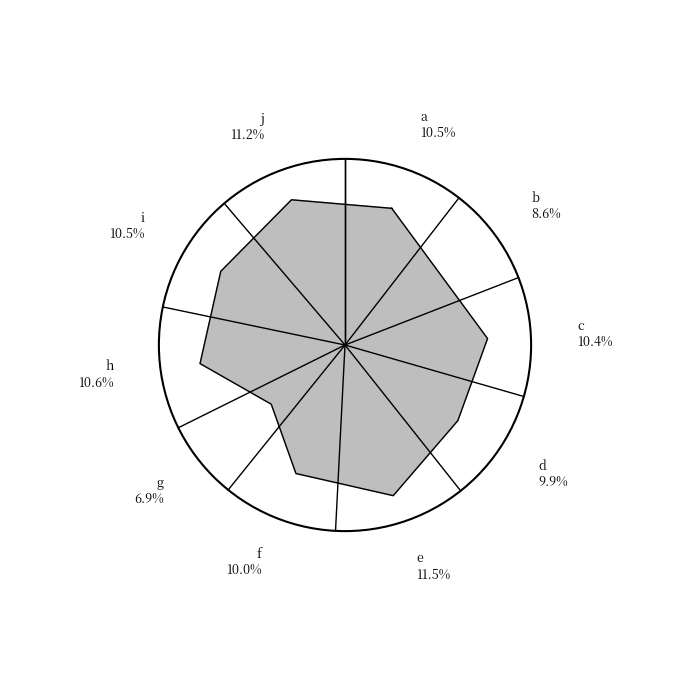

What is the ratio of the value at d to the value at g?

1.4